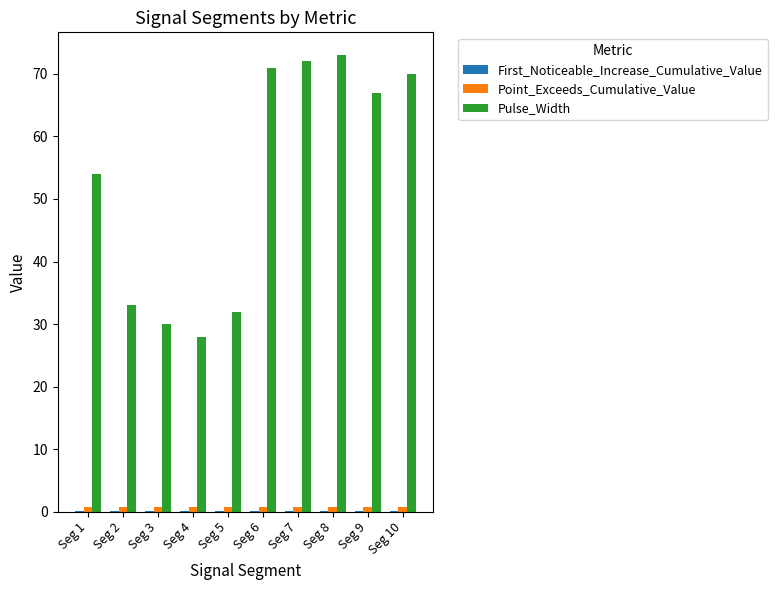

The value of Pulse_Width at Seg 8 is 73.0. True or false?

True